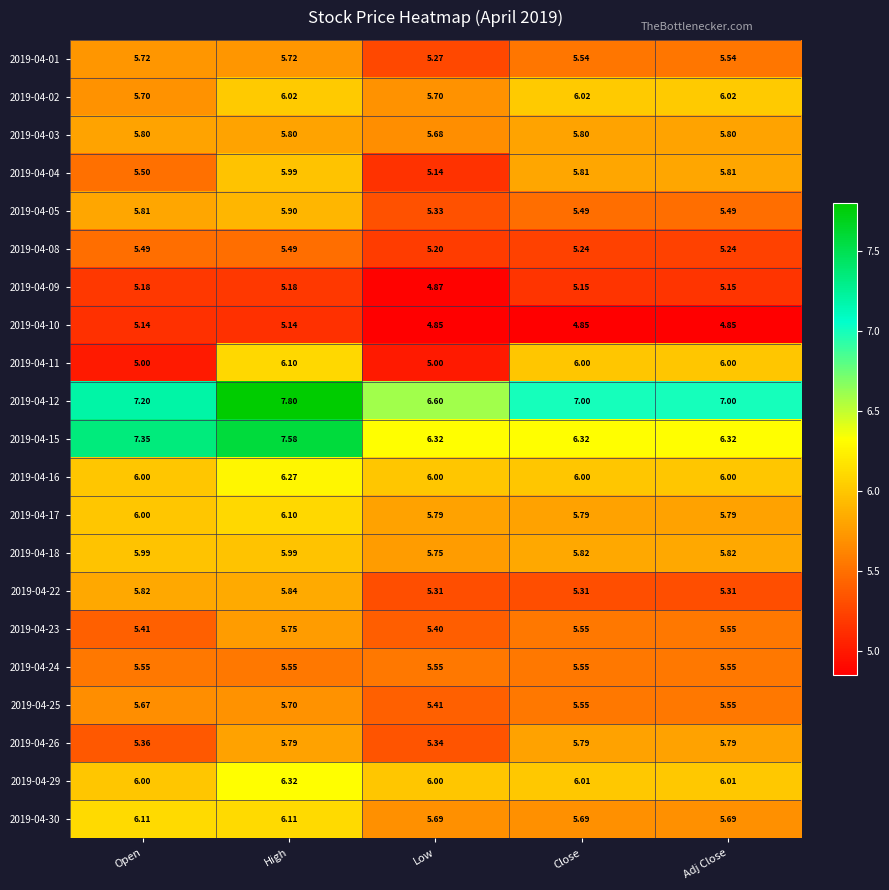

At which label does 2019-04-05 reach its minimum?

Low